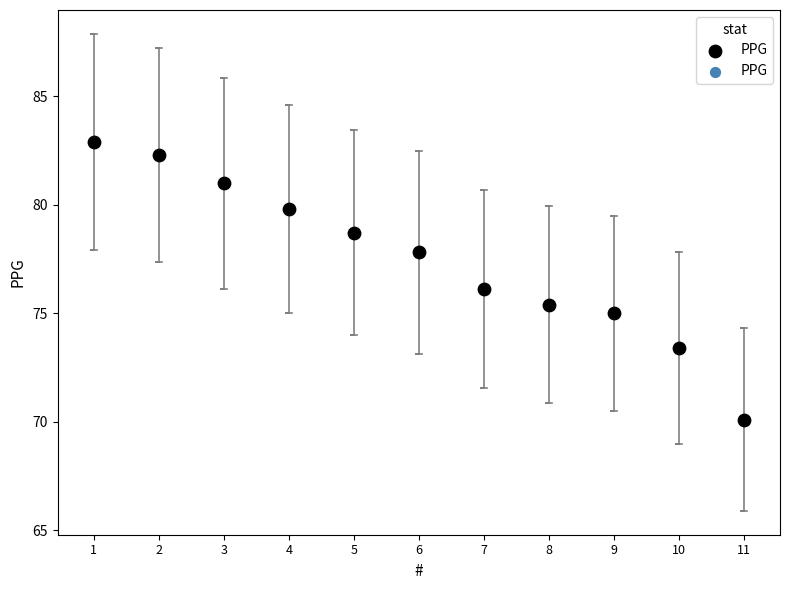

What is the range of Y values (max minus min)?

12.8